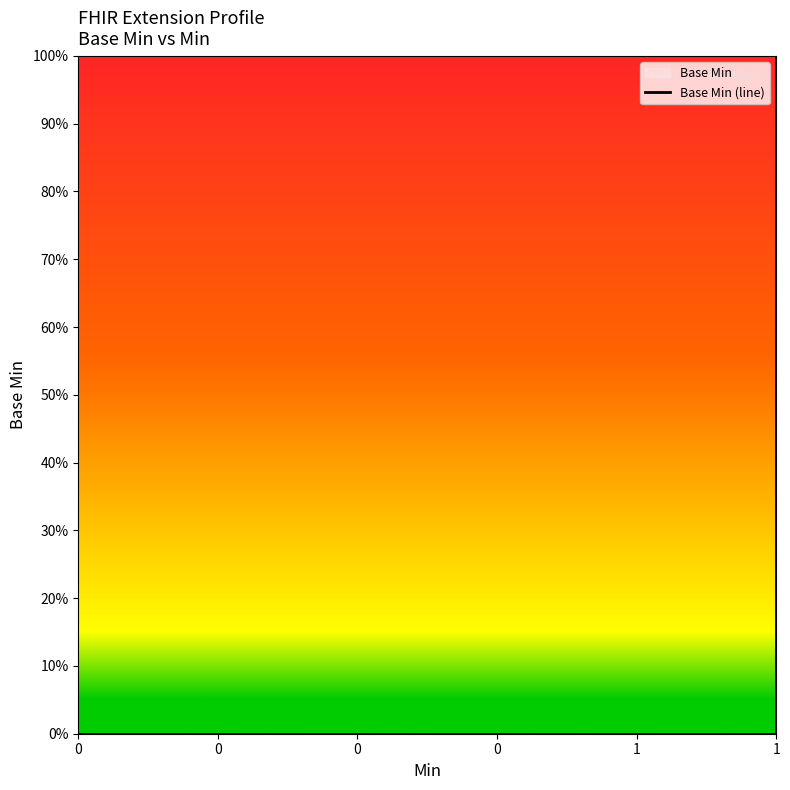

Does the chart have visible grid lines?

No